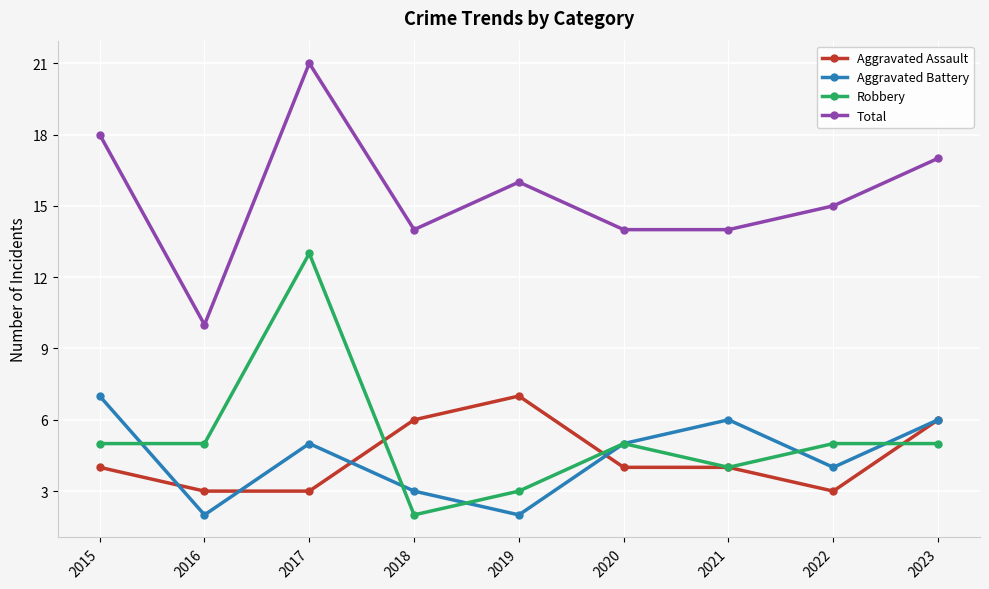

True or false: Robbery has a value of 5 at 2020.

True